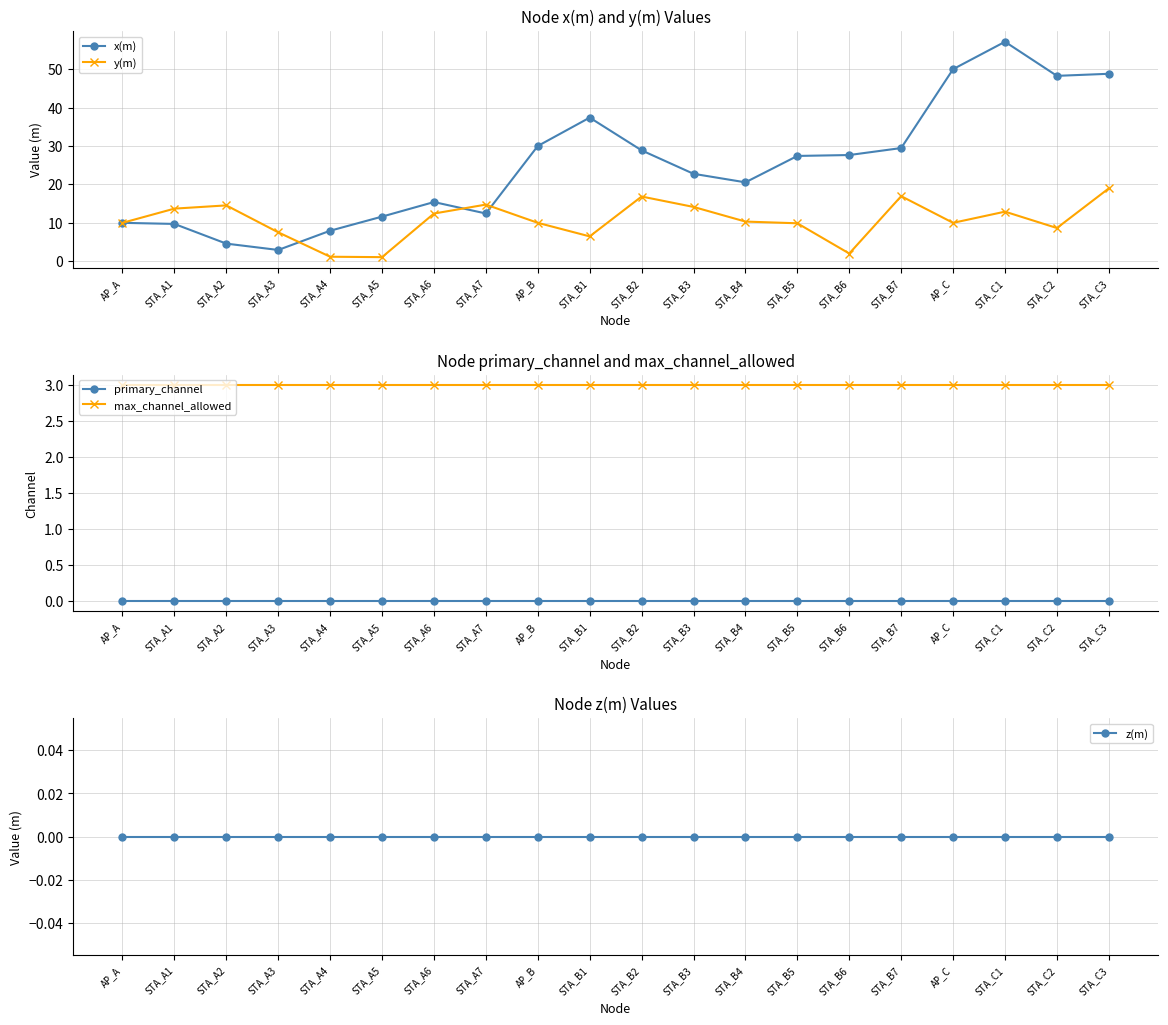

How many interior local peaks does the x(m) series have?

3